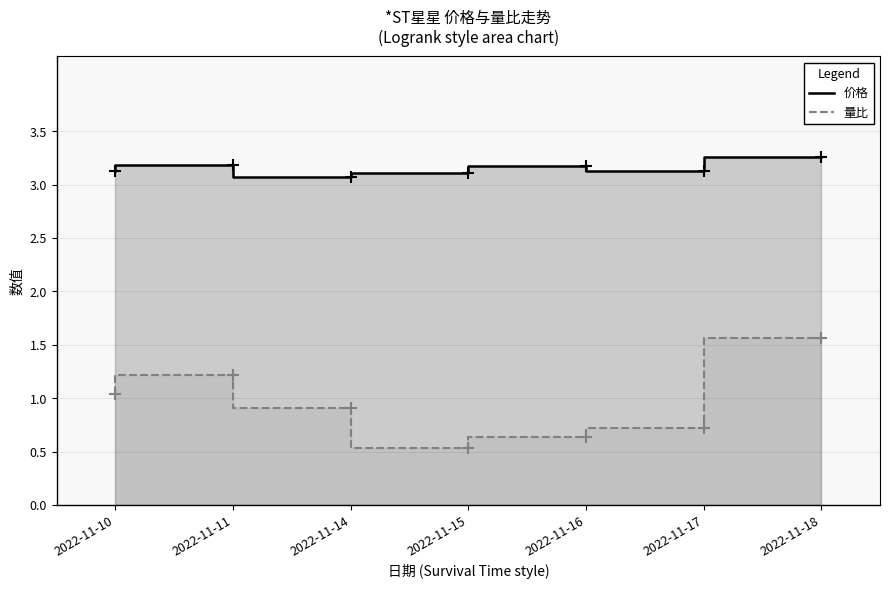

True or false: 量比 and 价格 cross at least once.

False